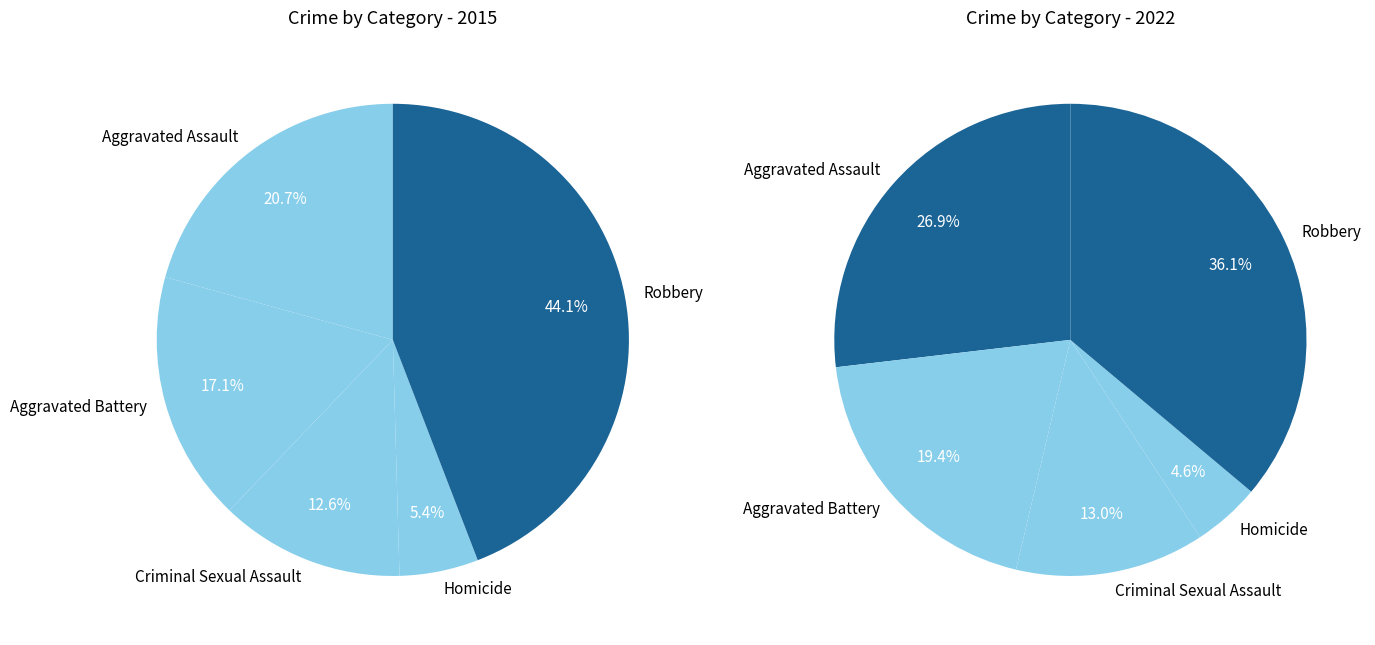

Is there a majority slice in this chart?

No